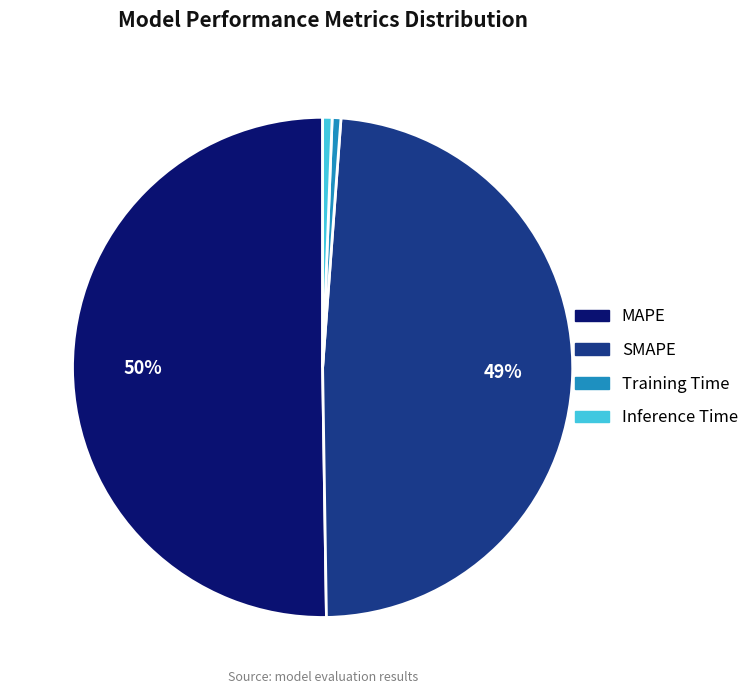

The SMAPE slice represents 59% of the pie. True or false?

False